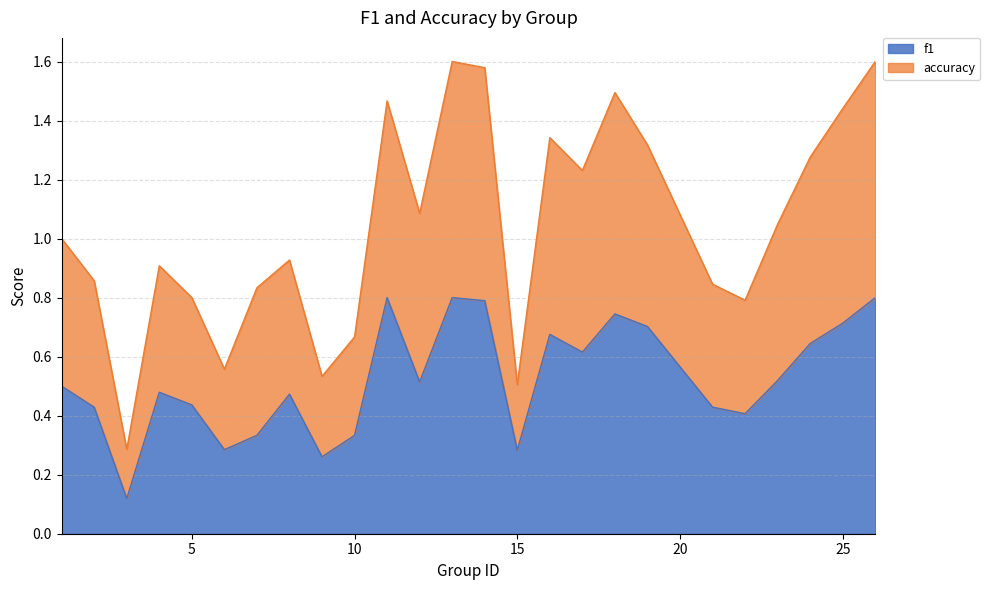

Which series has the largest range (max minus min)?

accuracy